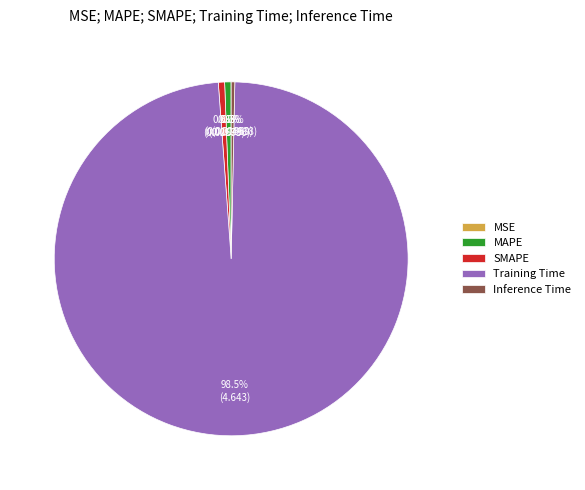

What is the majority slice?

Training Time